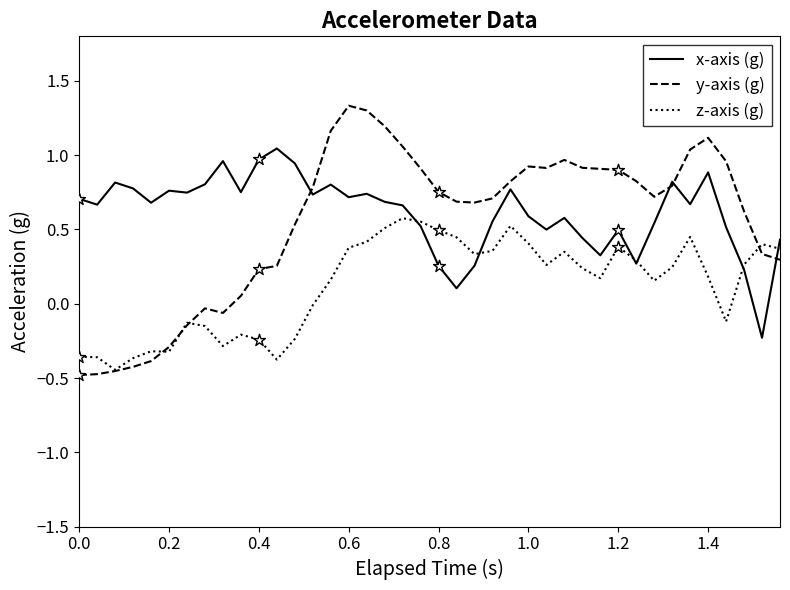

Which series has the largest total across all categories?

x-axis (g)